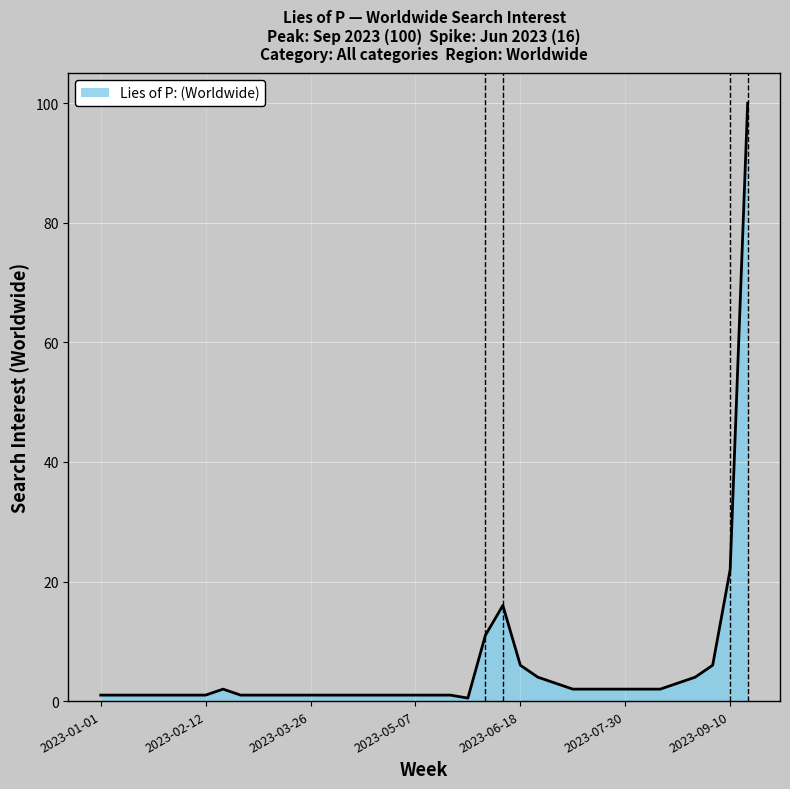

What is the difference between the maximum and minimum values?

99.5